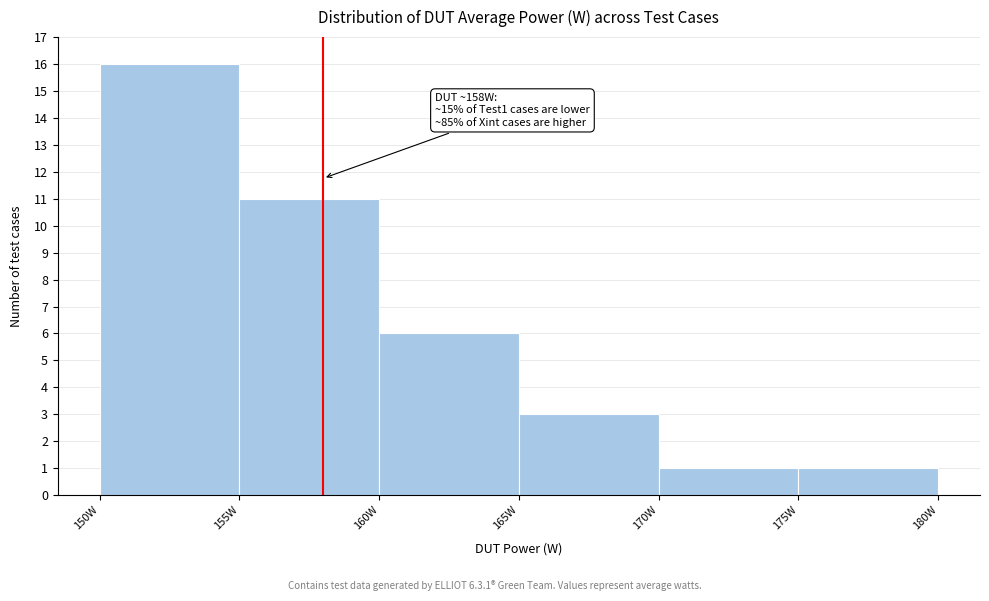

Over which range of the x-axis is the bar tallest?

150 to 155